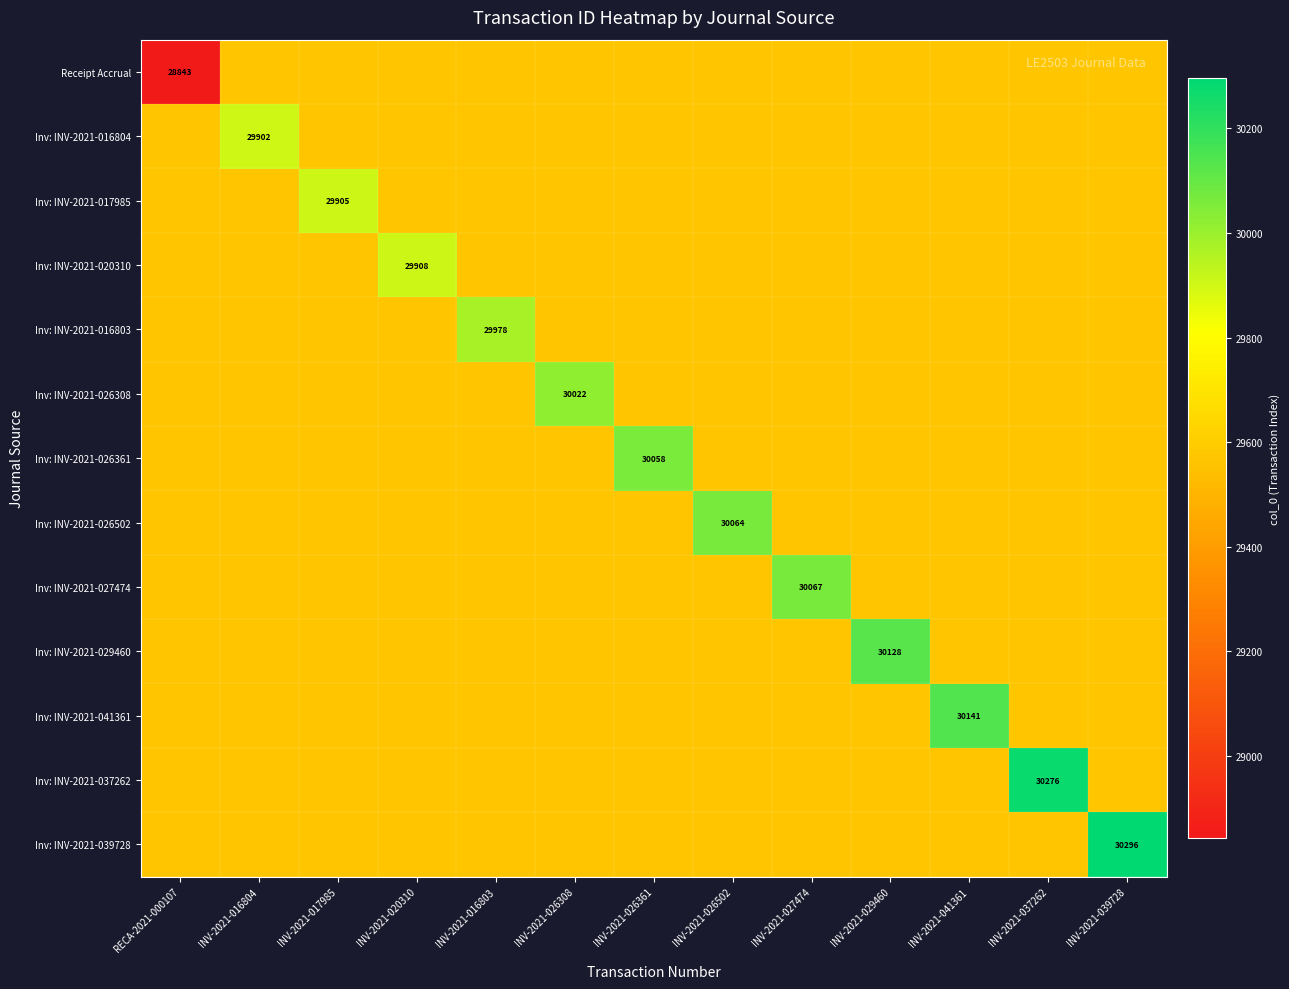

Read the Inv: INV-2021-037262 value at INV-2021-027474.

29569.5